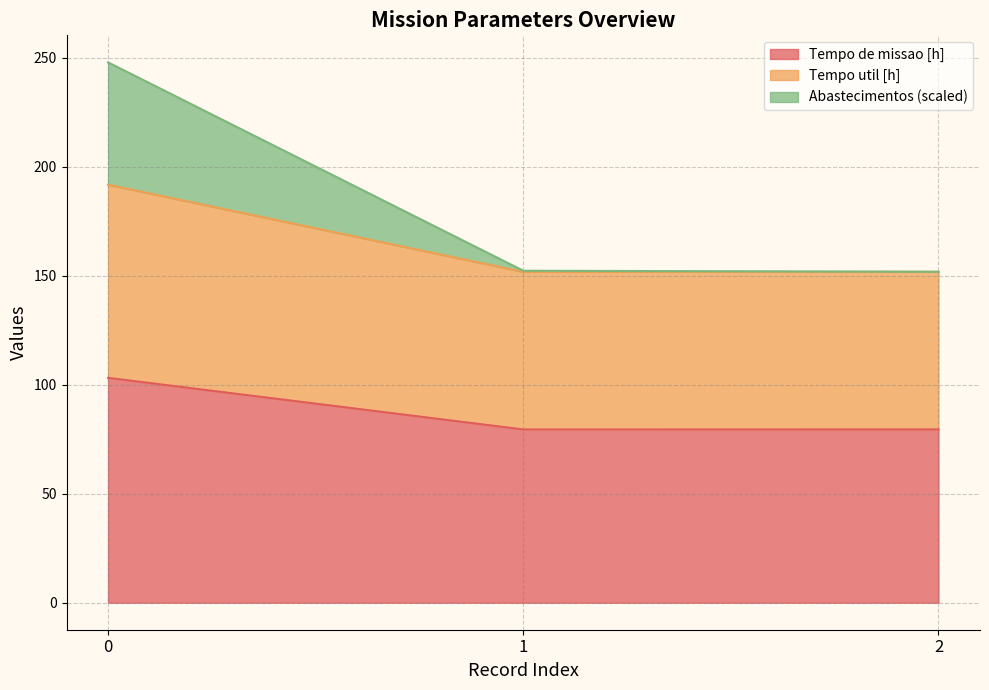

The value of Abastecimentos at 0 is 247.8. True or false?

True